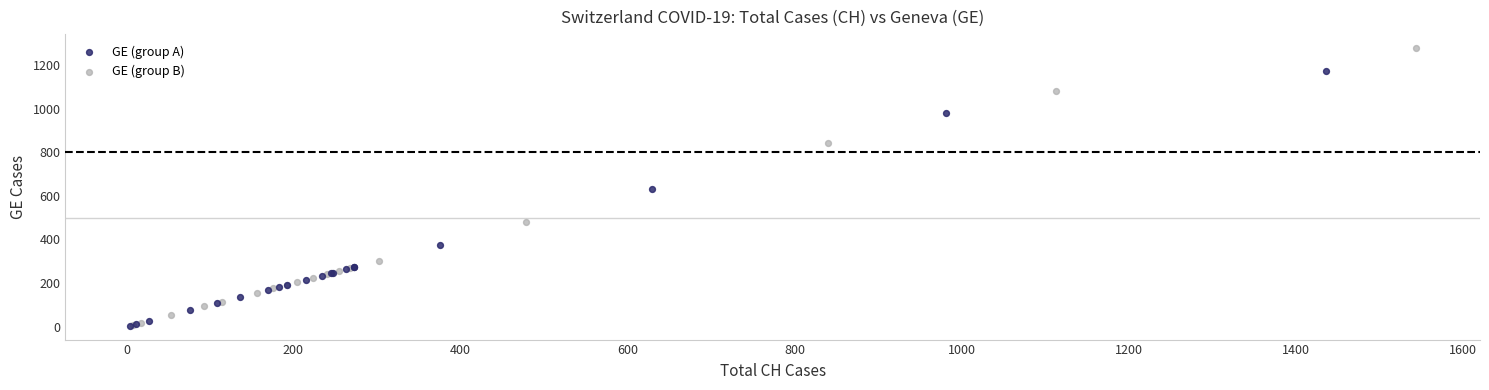

Which series contains the highest Y value?

GE (group B)